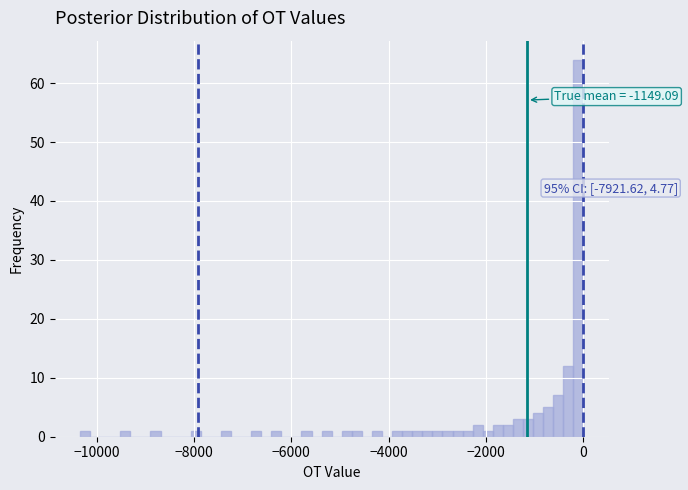

Around what value on the x-axis is the tallest bar? Give the approximate position of its centre, as read against the axis.

0